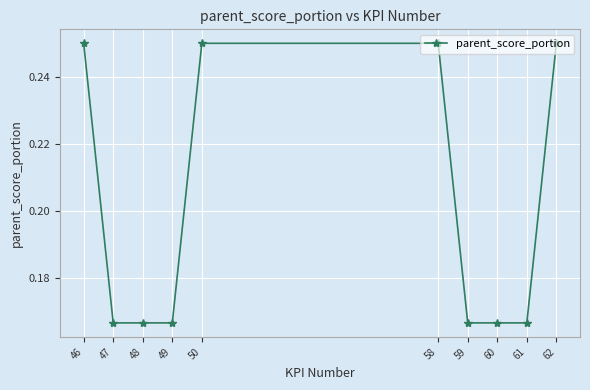

True or false: the data shows 0.3 at 59.

False